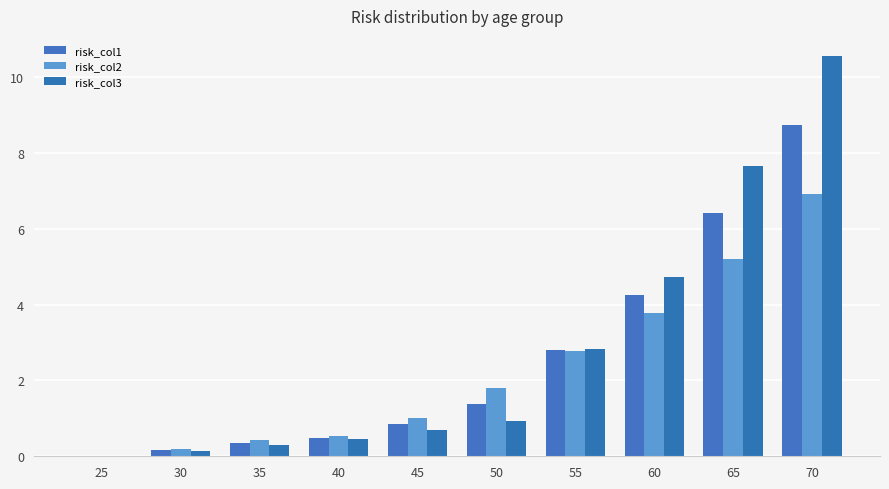

What are all the series names shown in the legend?

risk_col1, risk_col2, risk_col3